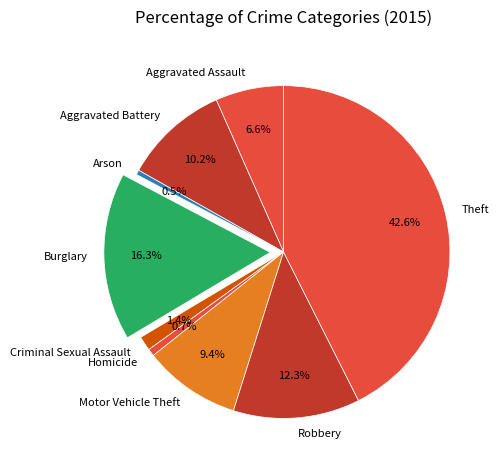

Combined, what portion of the pie is Aggravated Battery and Aggravated Assault?

16.8%